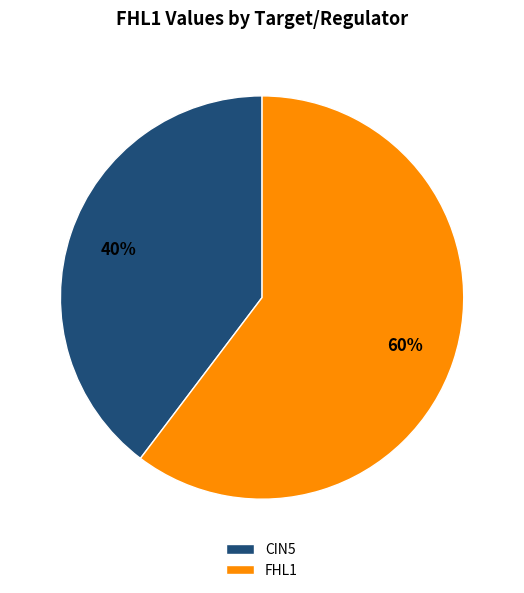

Do FHL1 and CIN5 together represent more than half of the pie?

Yes